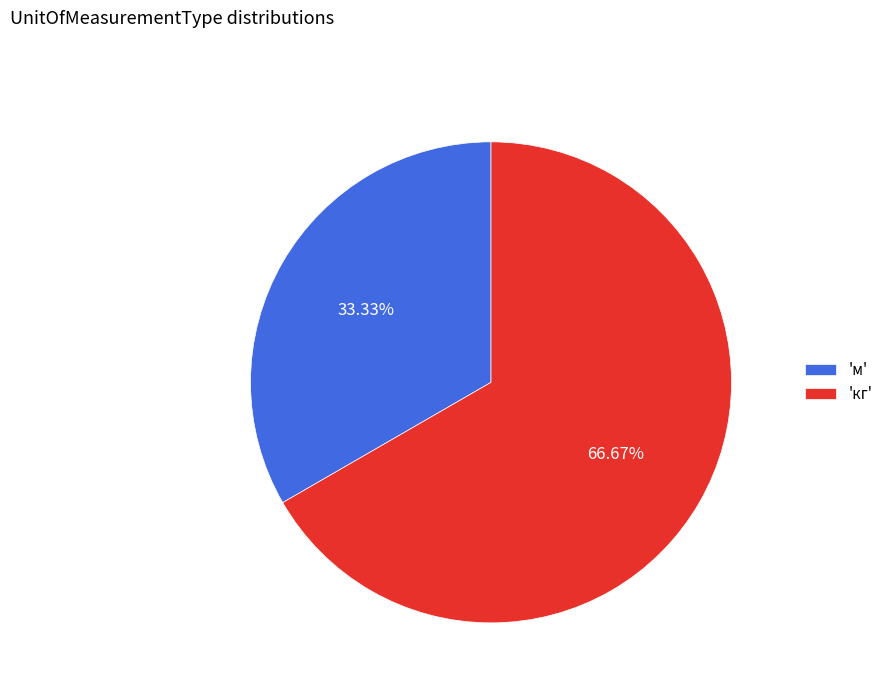

Is the sum of 'м' and 'кг' greater than half?

Yes